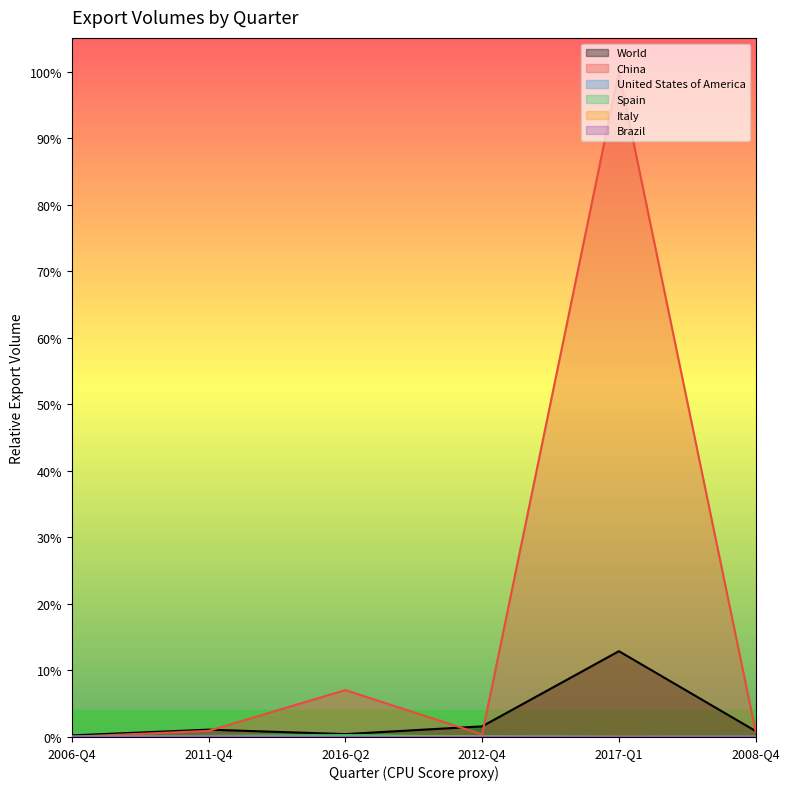

At which category does United States of America reach its first local peak?

2012-Q4